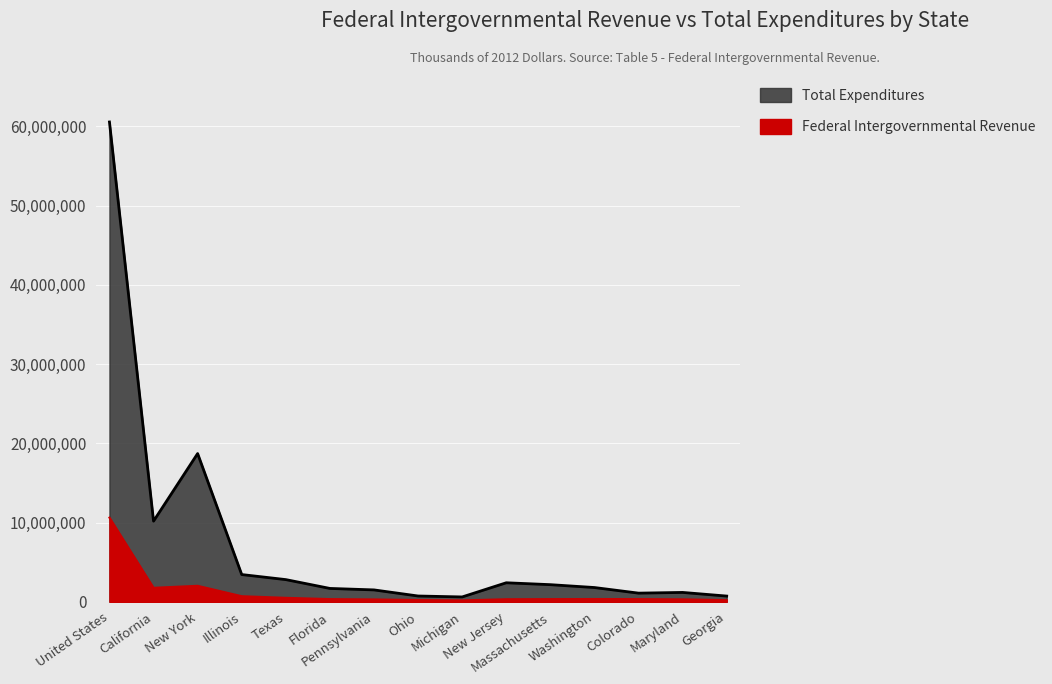

Reading left to right, list all the values displayed in this chart.

Total Expenditures: 60563396	10180899	18711474	3438357	2800000	1686418	1500000	730510	612030	2401120	2162136	1800000	1092870	1181585	721648
Federal Intergovernmental Revenue: 10623164	1764376	2018326	703669	500000	338971	300000	218980	175379	323320	337872	350000	340302	310022	202323